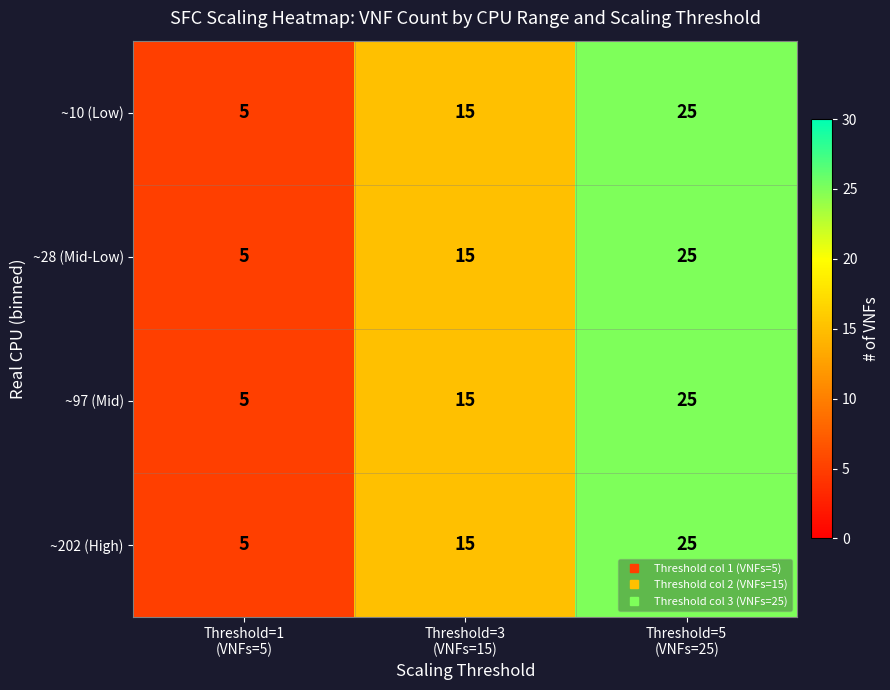

Count the number of data series in this chart.

4